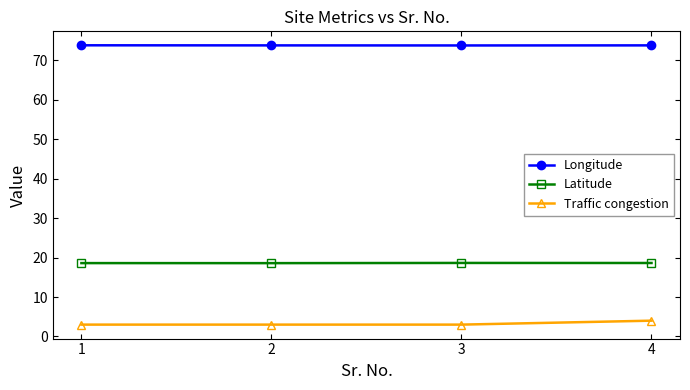

Reading right to left, list all the values displayed in this chart.

Longitude: 4=73.8	3=73.8	2=73.8	1=73.8
Latitude: 4=18.6	3=18.6	2=18.6	1=18.6
Traffic congestion: 4=4.0	3=3.0	2=3.0	1=3.0